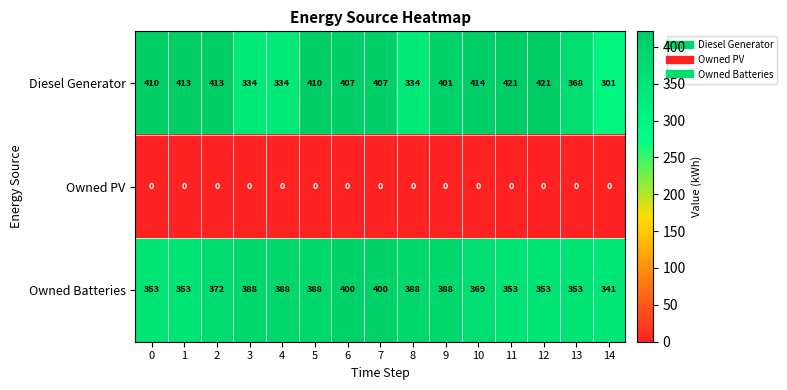

What is the difference between the Diesel Generator values at 1 and 14?

112